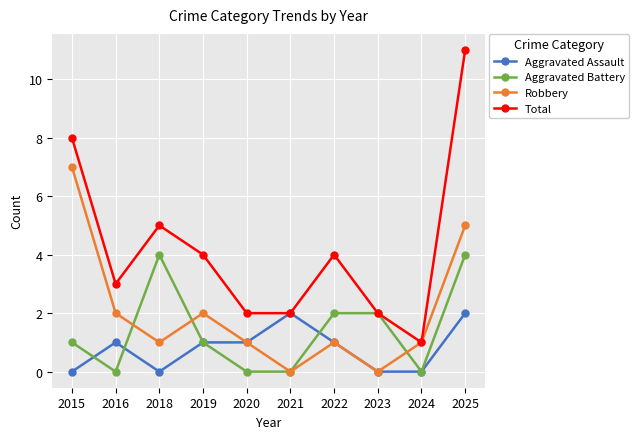

Is the value of Total at 2016 greater than the value of Aggravated Assault at 2021?

Yes